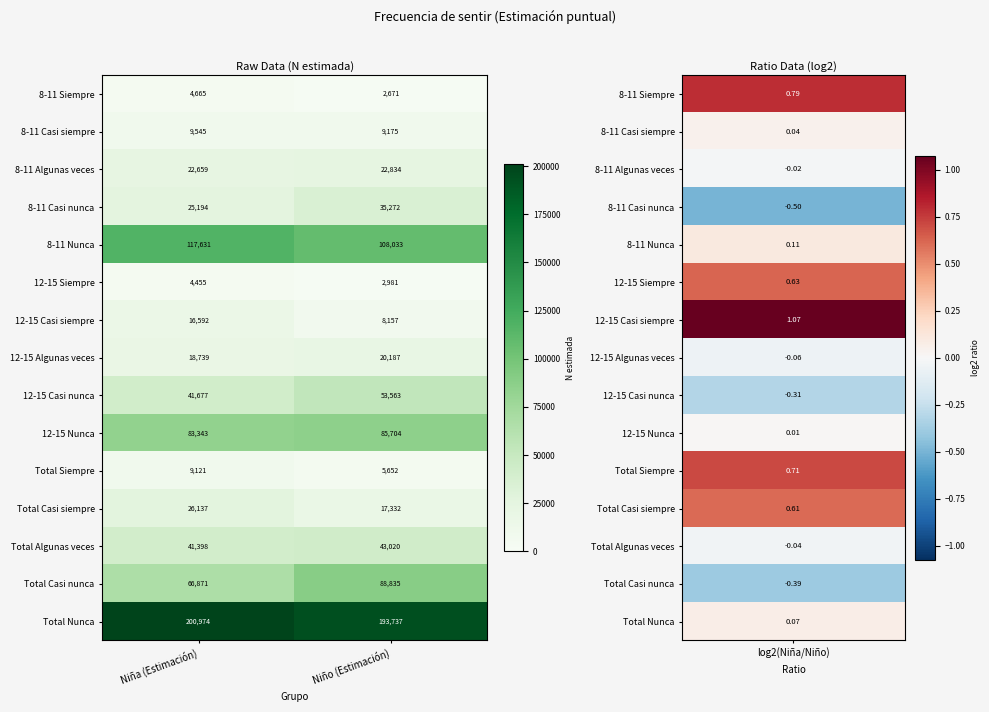

Where is Total Nunca nearest to the value 197355?

Niño (Estimación)